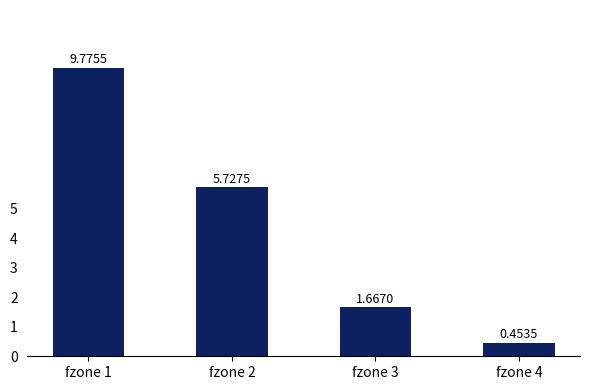

What is the difference between the maximum and minimum values?

9.3